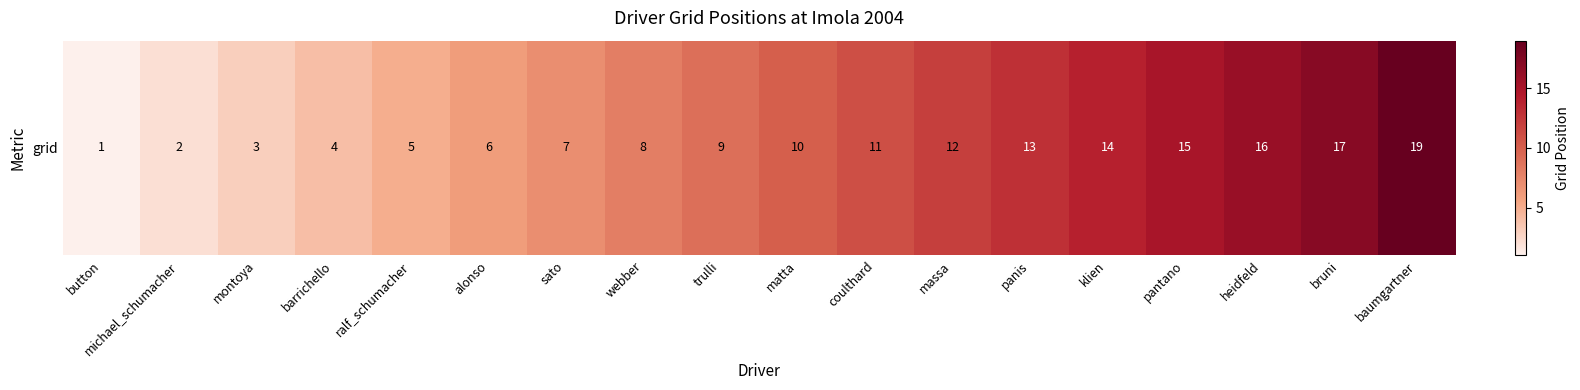

List the labels in order of value, largest first.

baumgartner, bruni, heidfeld, pantano, klien, panis, massa, coulthard, matta, trulli, webber, sato, alonso, ralf_schumacher, barrichello, montoya, michael_schumacher, button